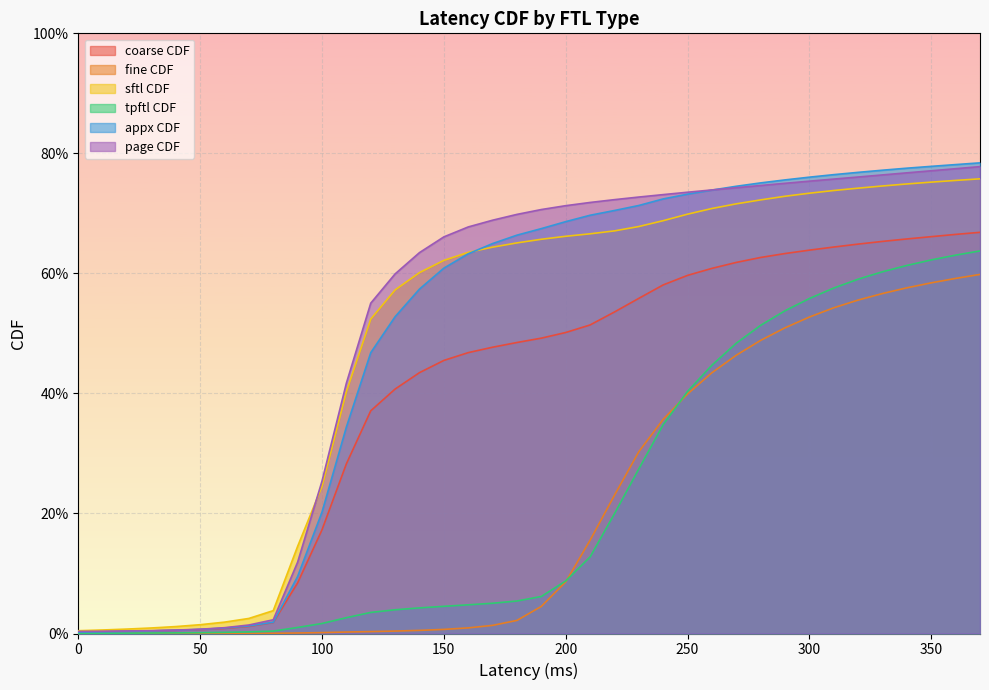

True or false: appx CDF and tpftl CDF intersect in this chart.

False